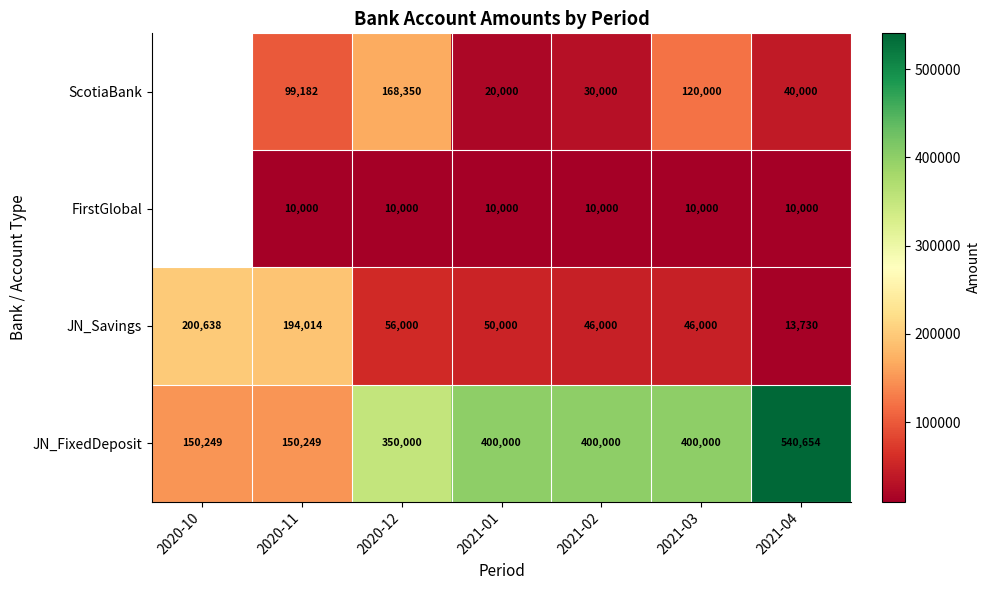

True or false: FirstGlobal has a value of 10000.0 at 2021-03.

True